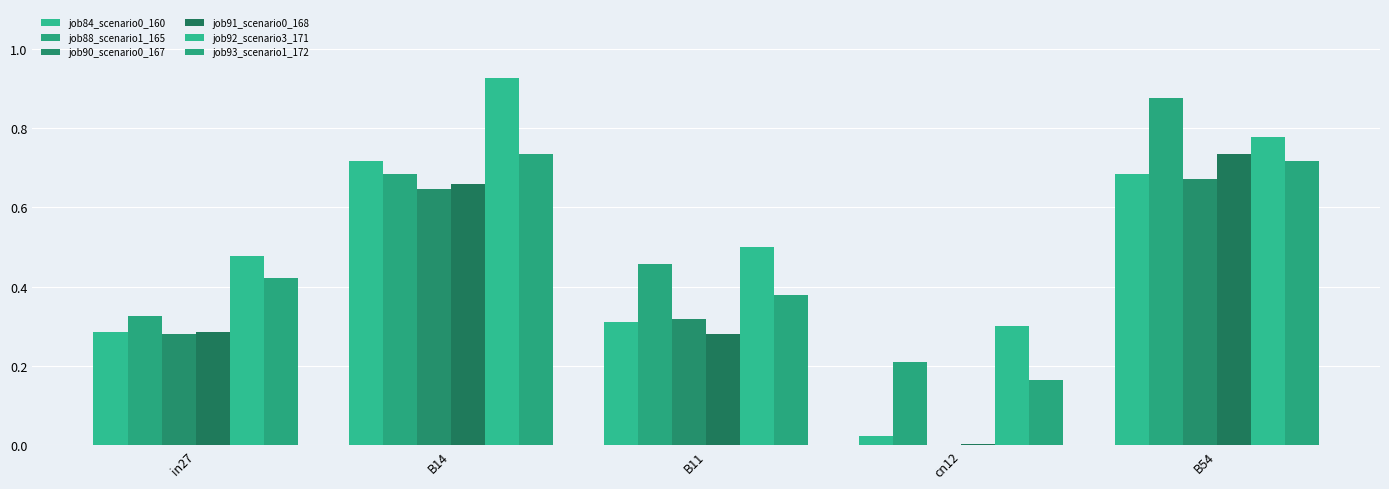

What is the greatest value displayed?

0.9